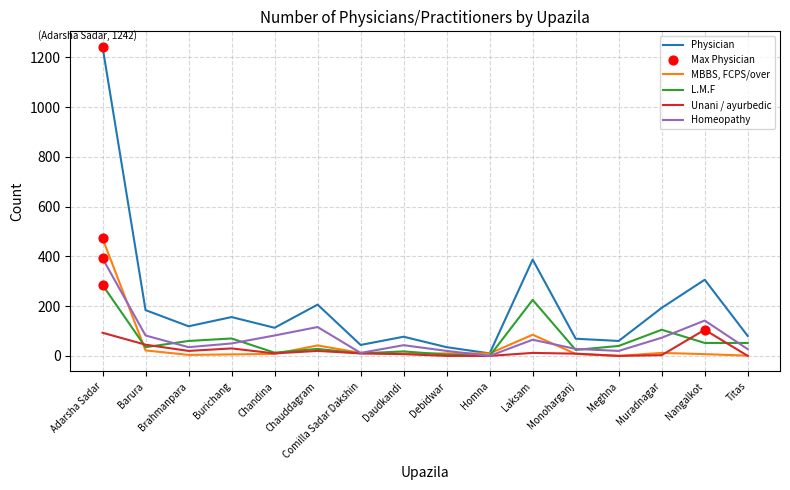

Is the value of MBBS, FCPS/over at Titas greater than the value of Unani / ayurbedic at Laksam?

No